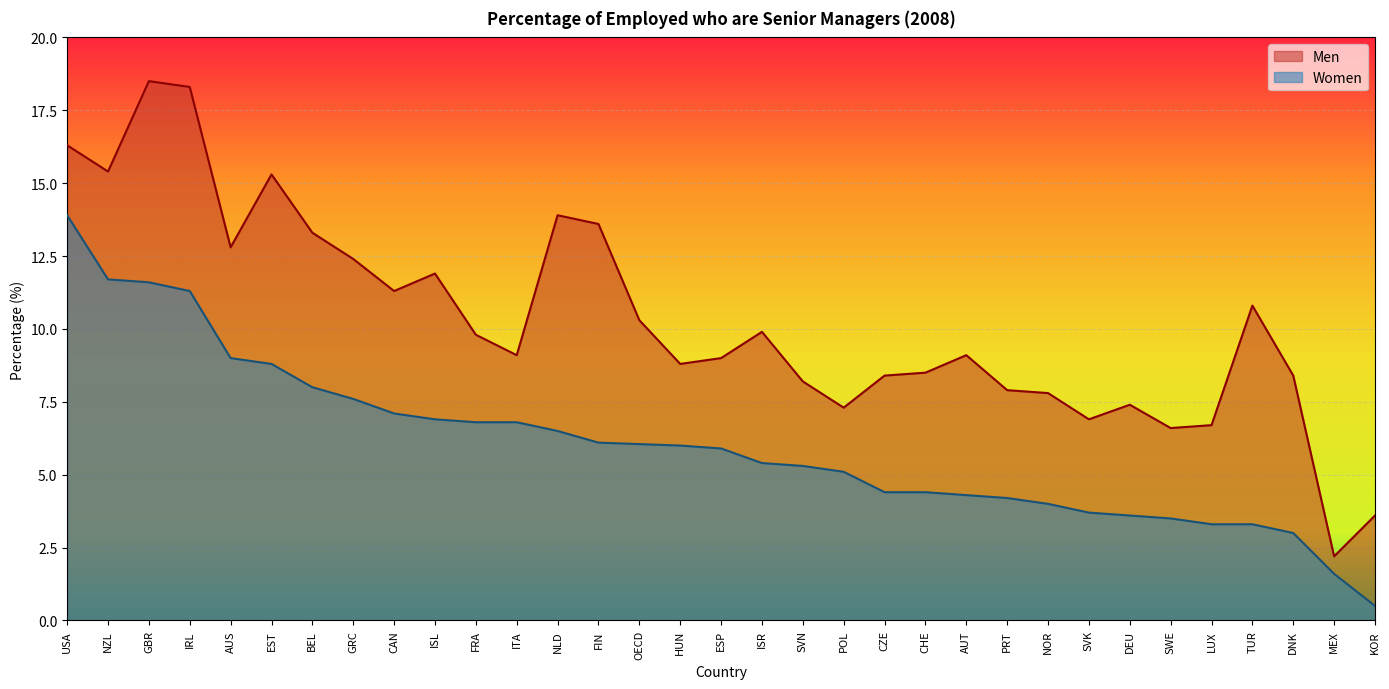

Which series has the largest range (max minus min)?

Men